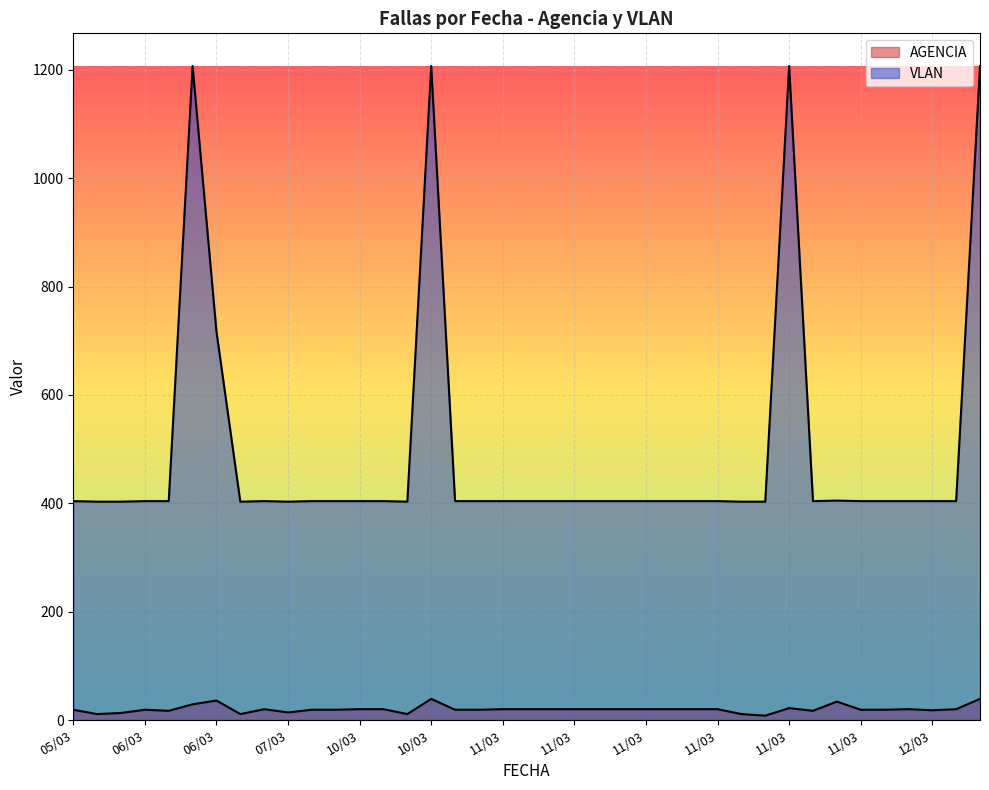

Which label corresponds to the largest value in the chart?

06/03